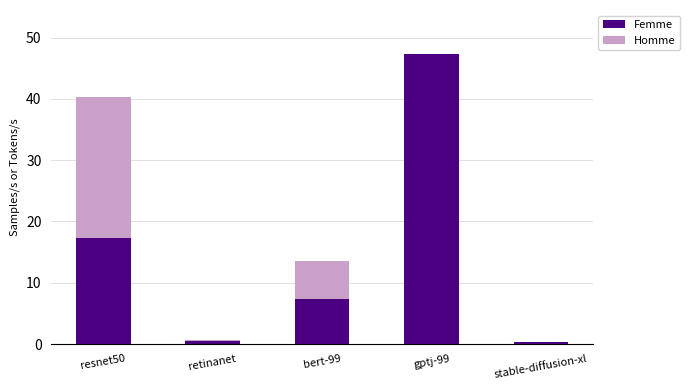

What is the total value across all series at bert-99?

13.6